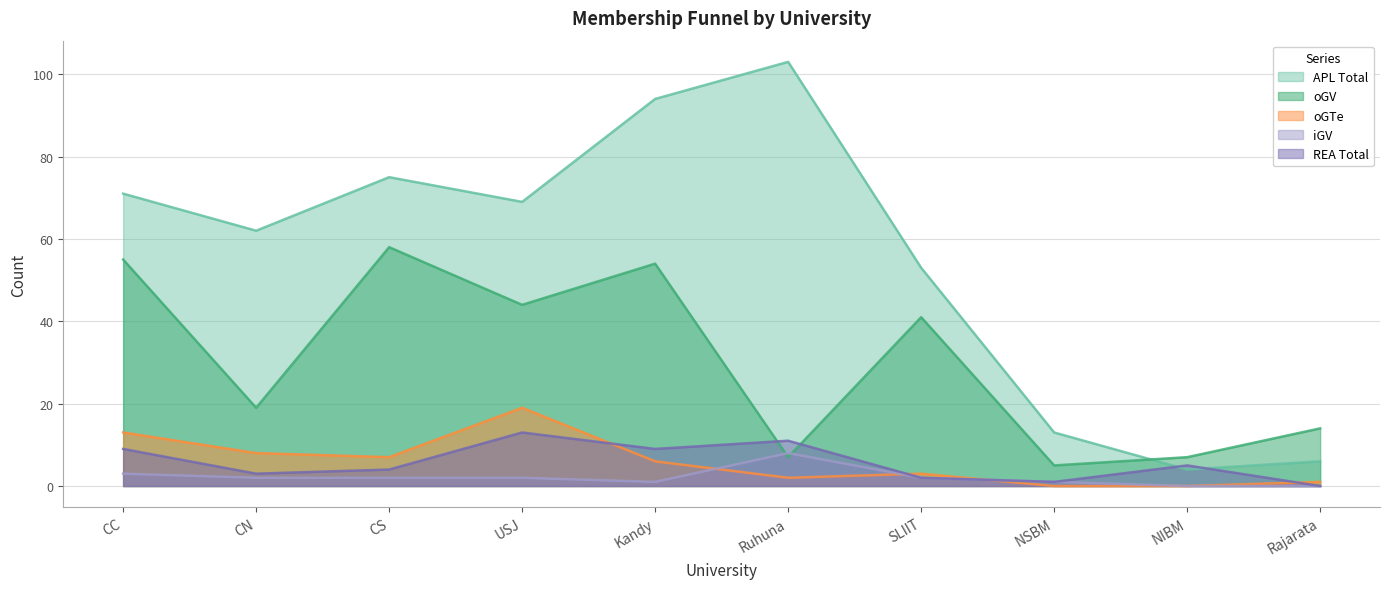

Which series has the largest range (max minus min)?

APL Total